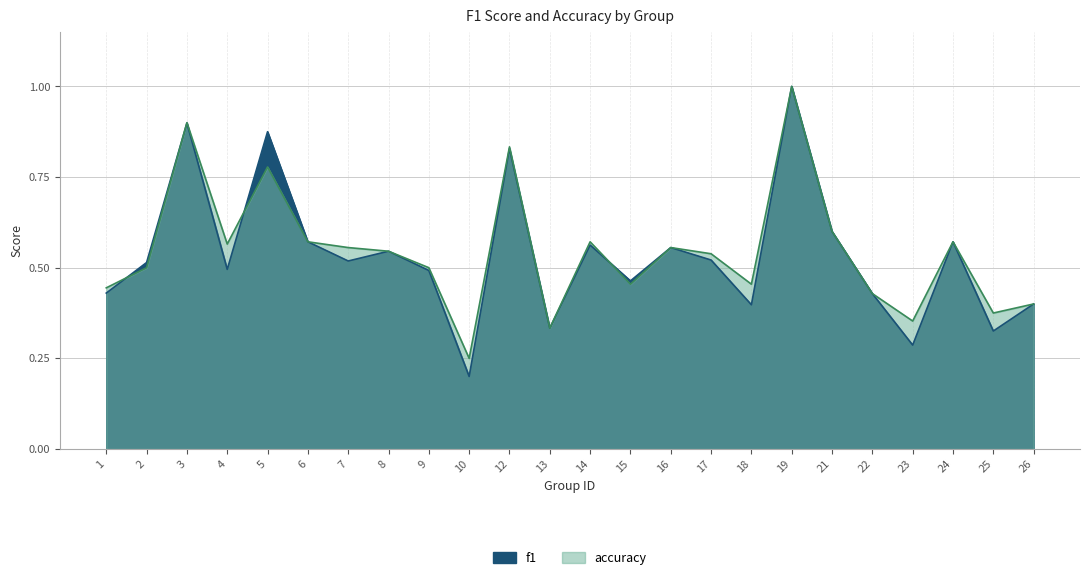

What is the value of the f1 point at the 4th from the left?

0.5